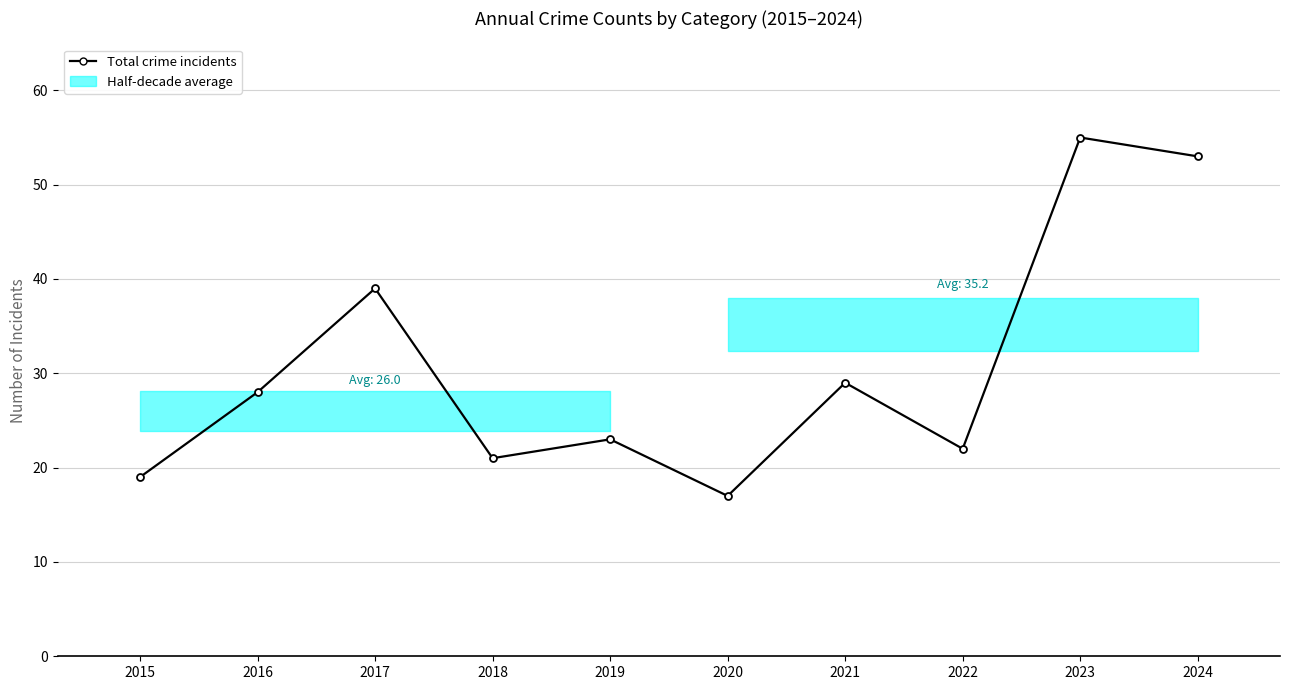

Is this an area chart (filled region under the line)?

No